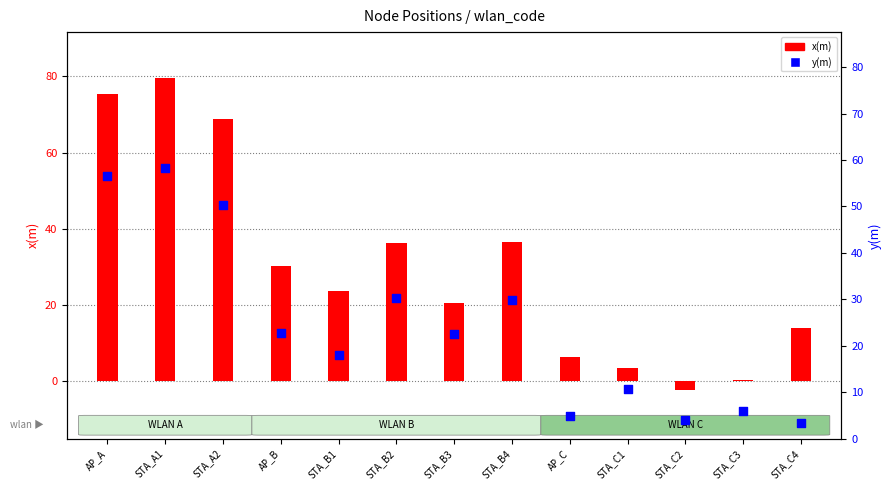

Which series contains the lowest Y value?

x(m)